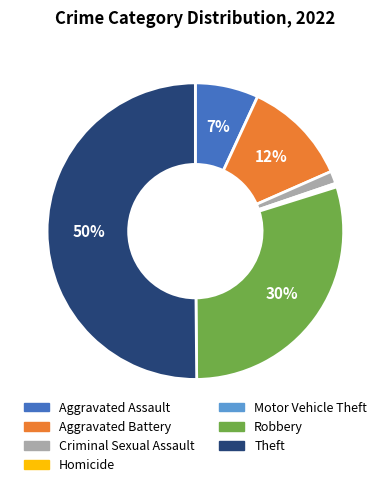

Between Theft and Homicide, which is larger?

Theft